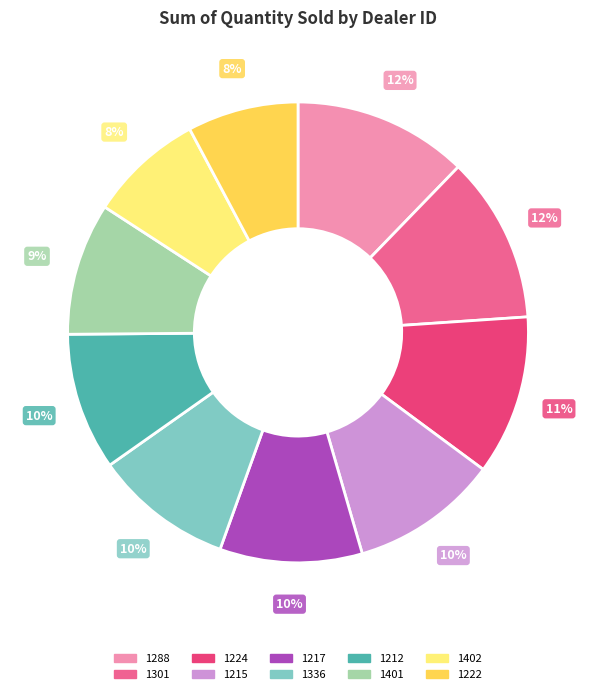

To the nearest percent, what is the combined percentage of 1217 and 1224?

21%